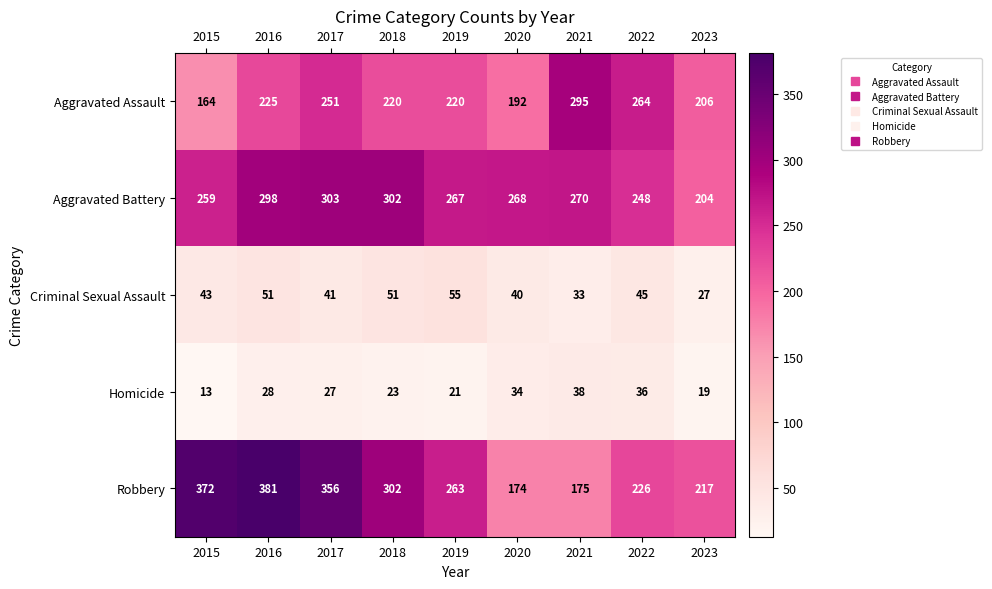

Count the number of categories in the chart.

9